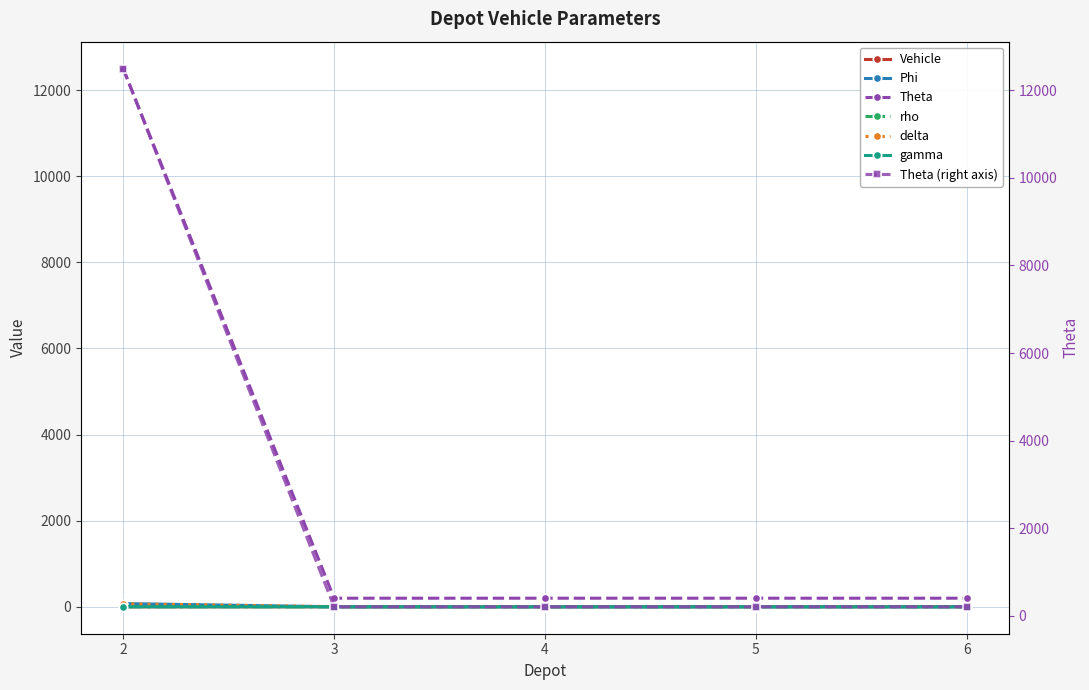

True or false: Theta and gamma intersect in this chart.

False